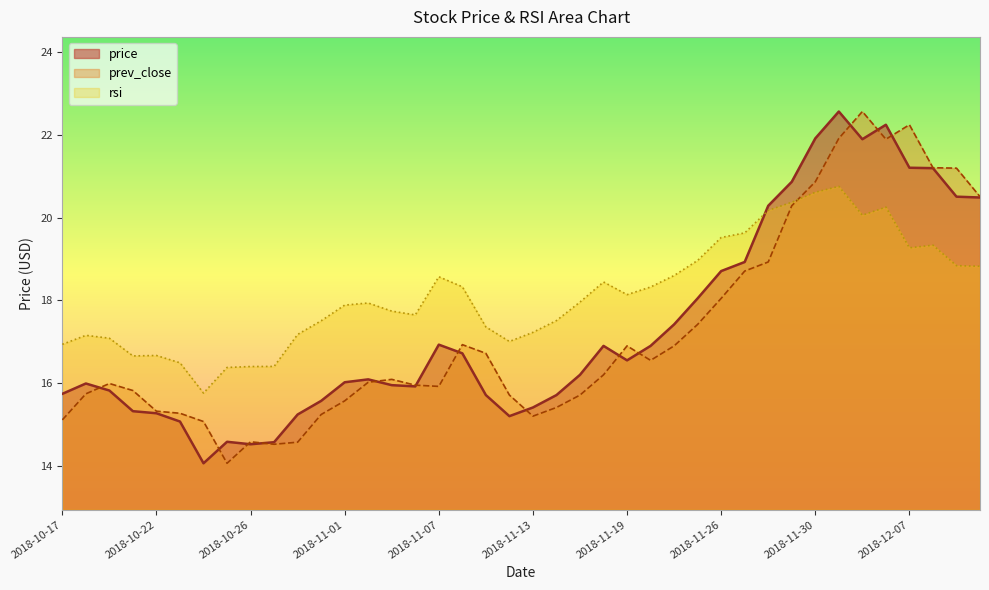

True or false: rsi has a value of 10.4 at 2018-11-26.

False